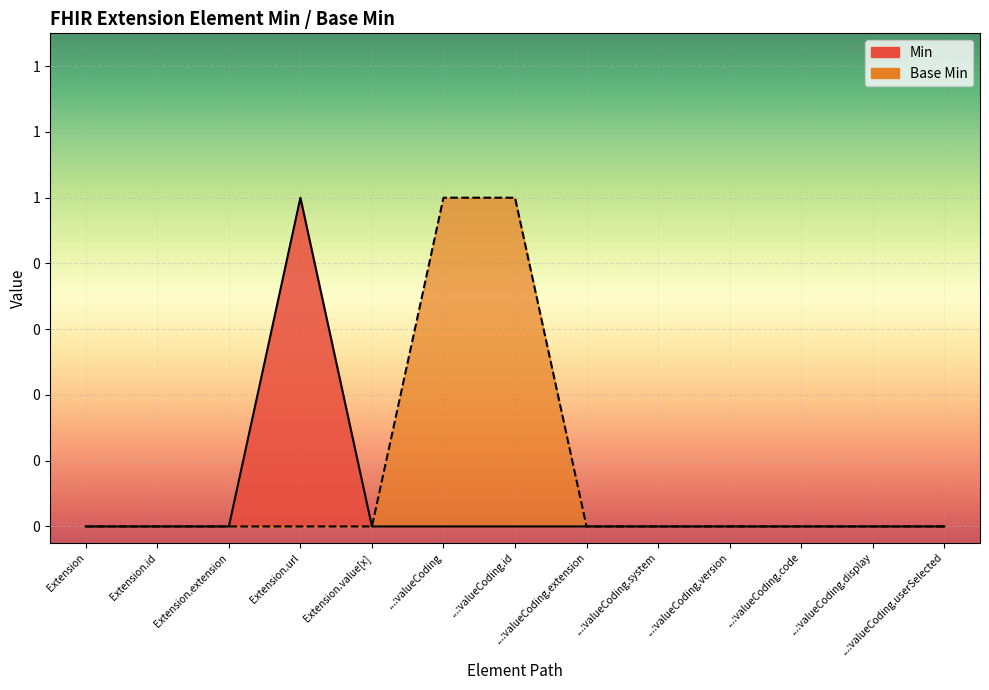

The Base Min series shows 0 at ...:valueCoding.userSelected. True or false?

False